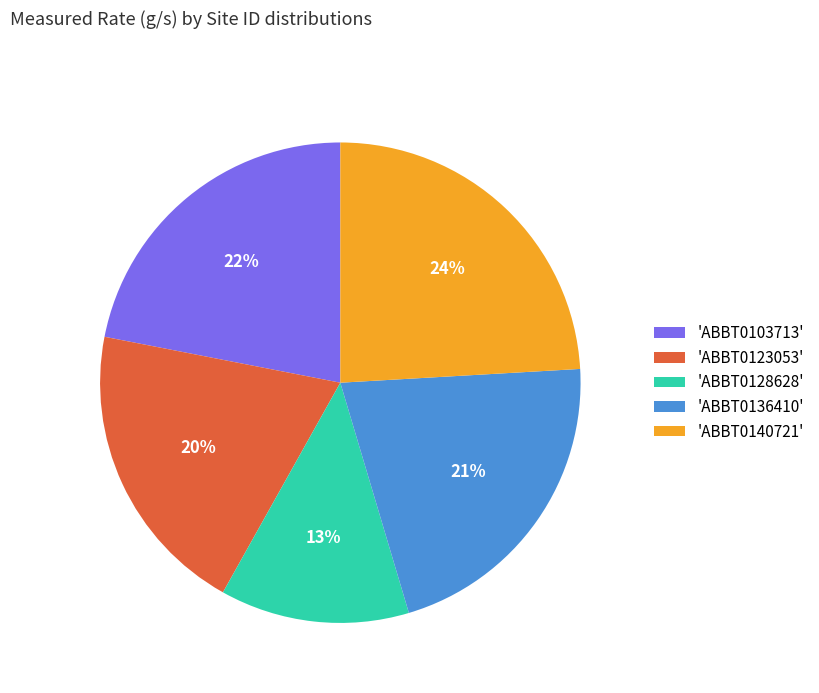

Which slice is the smallest?

'ABBT0128628'